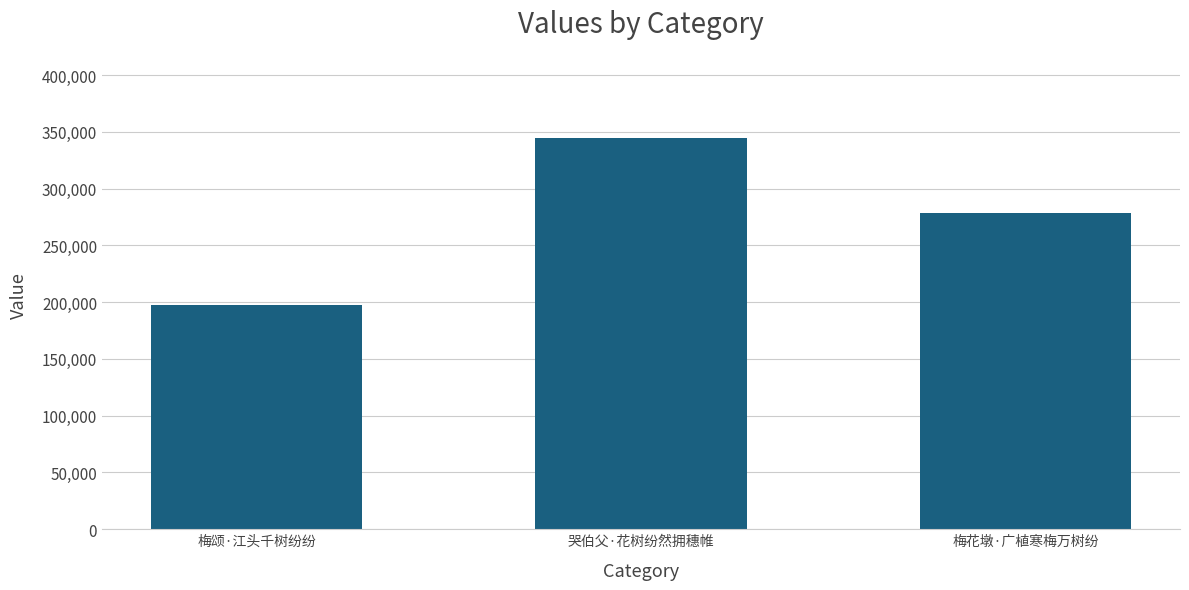

Which label corresponds to the smallest value in the chart?

梅颂·江头千树纷纷